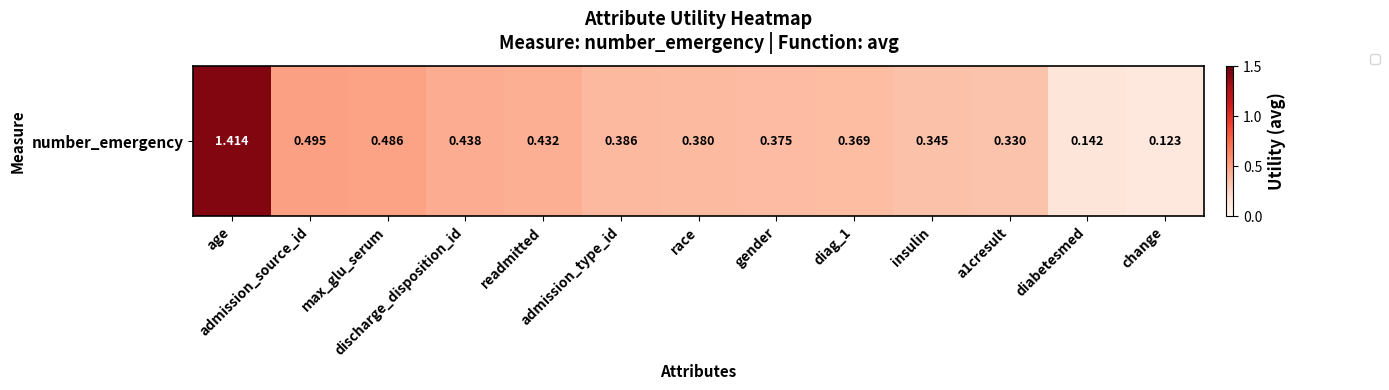

How many distinct data groups are displayed?

1